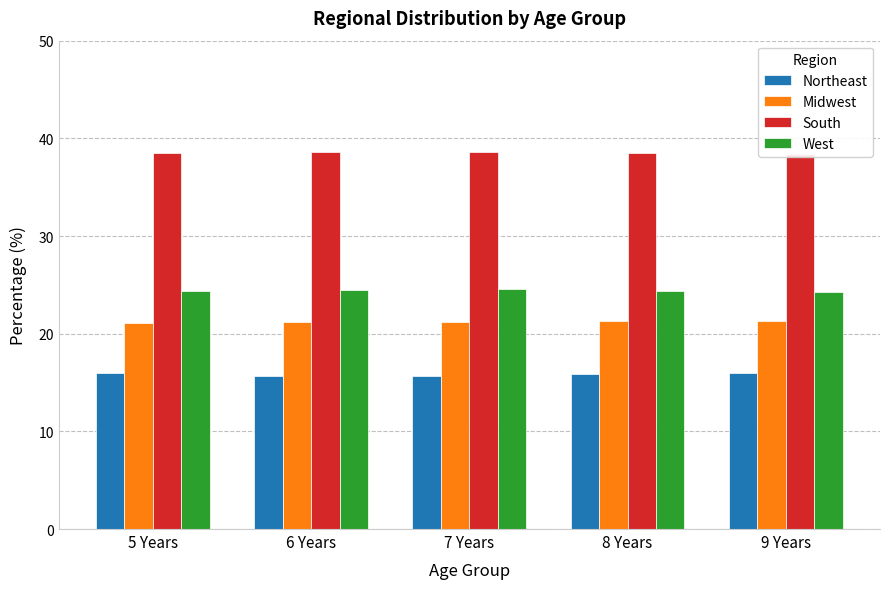

What is the sum of all Northeast values?

79.2